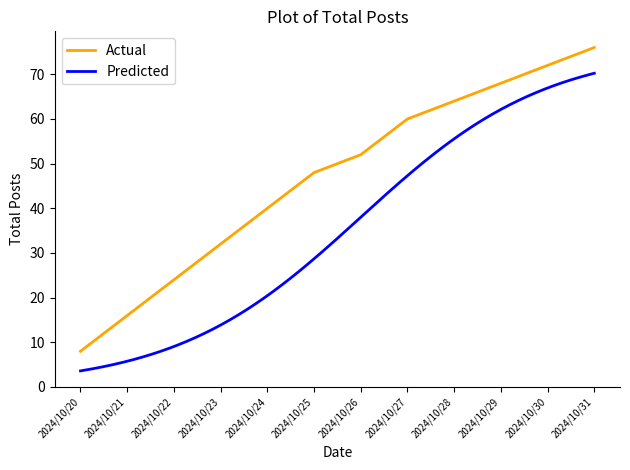

What is the value of the 2nd point from the left?

16